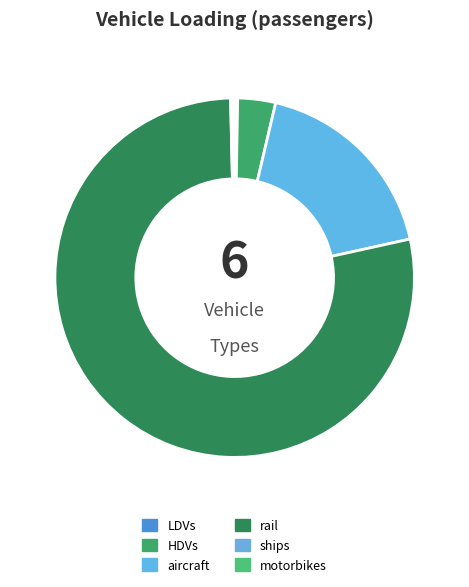

Does any single category account for the majority?

Yes